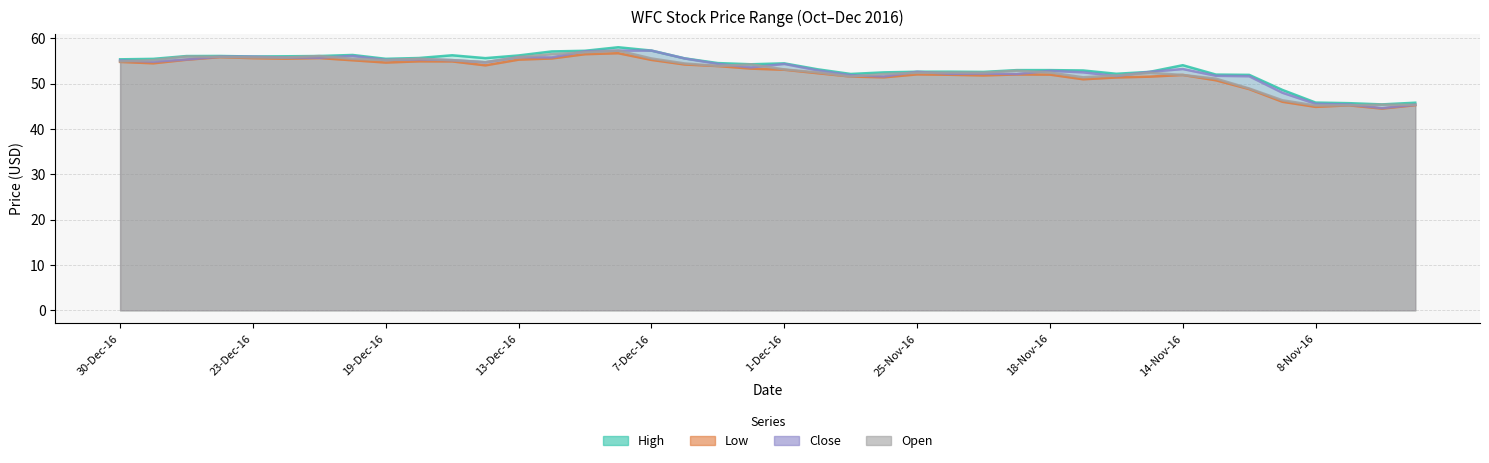

True or false: High has a value of 52.6 at 22-Nov-16.

True